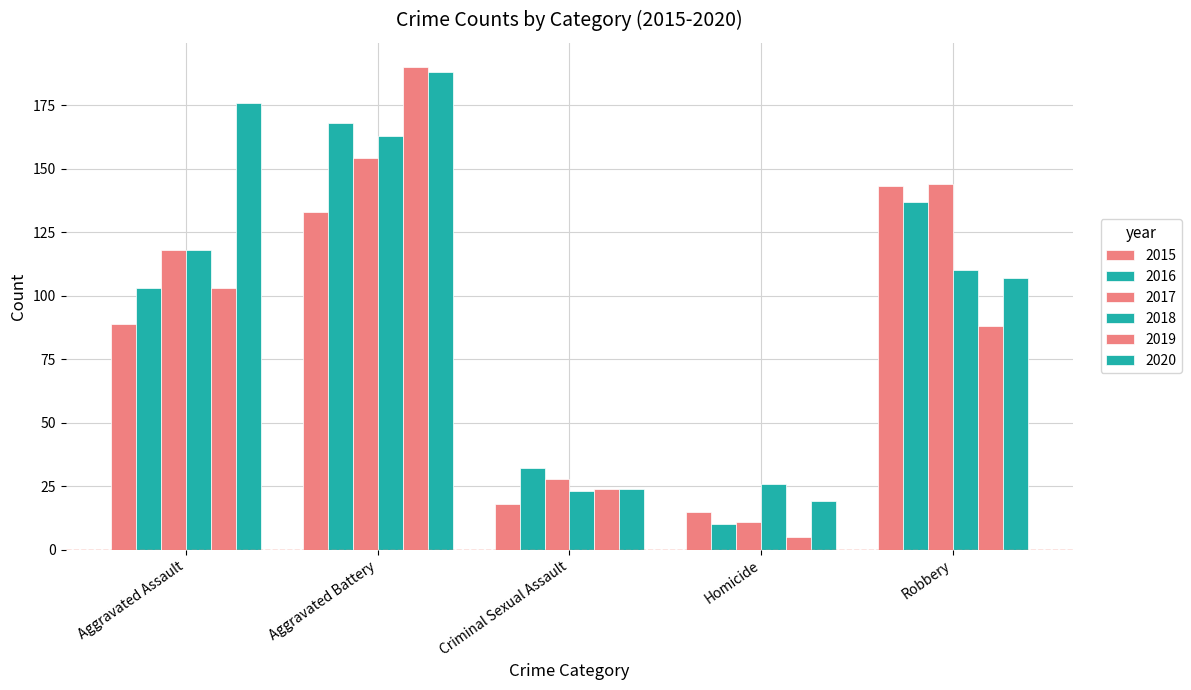

Count the number of data series in this chart.

6